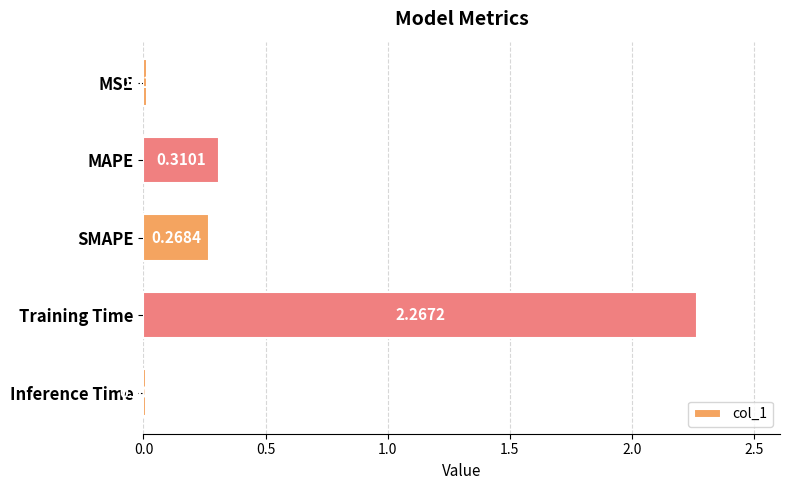

List the labels in order of value, smallest first.

Inference Time, MSE, SMAPE, MAPE, Training Time